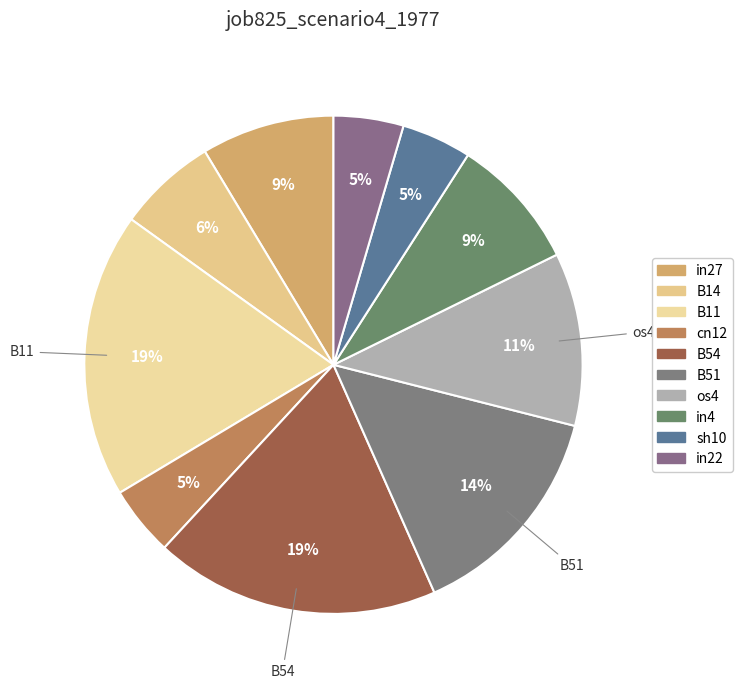

Count the number of slices in the pie.

10